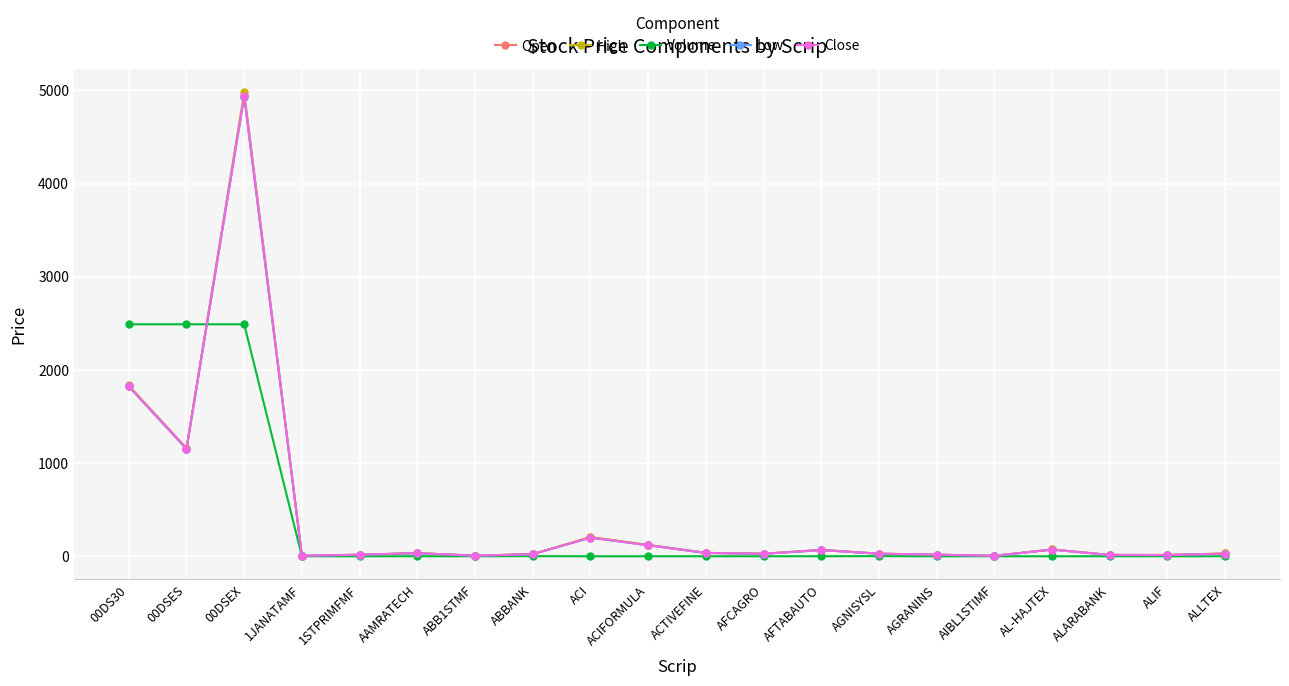

What is the maximum value for Close?

4943.7